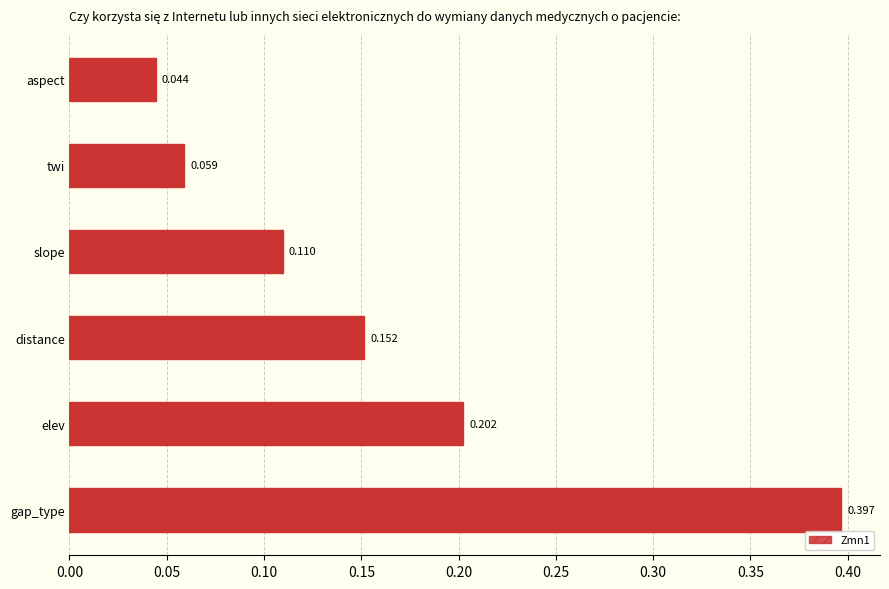

Are the bars horizontal?

Yes